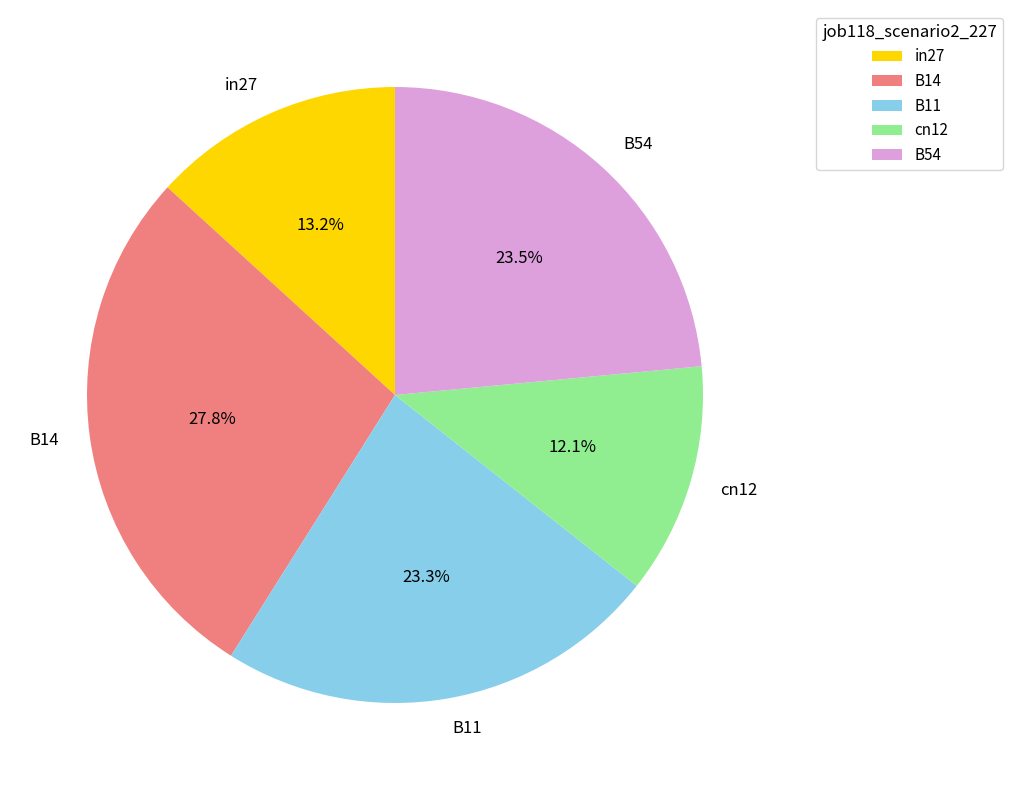

Does in27 account for over 50% of the chart?

No